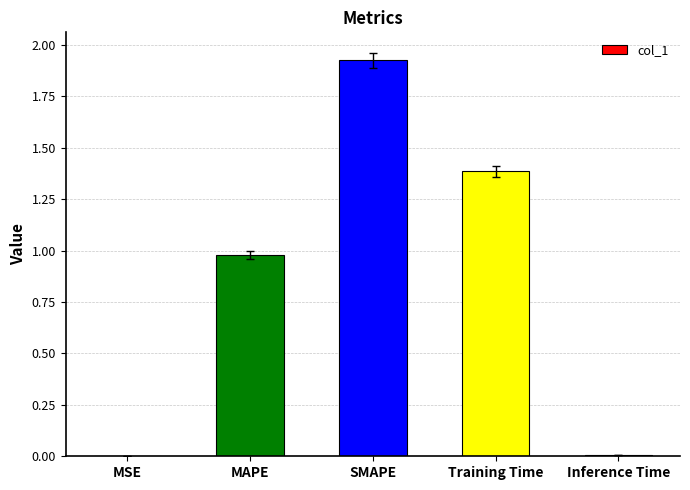

What is the change in value from MSE to MAPE?

+1.0